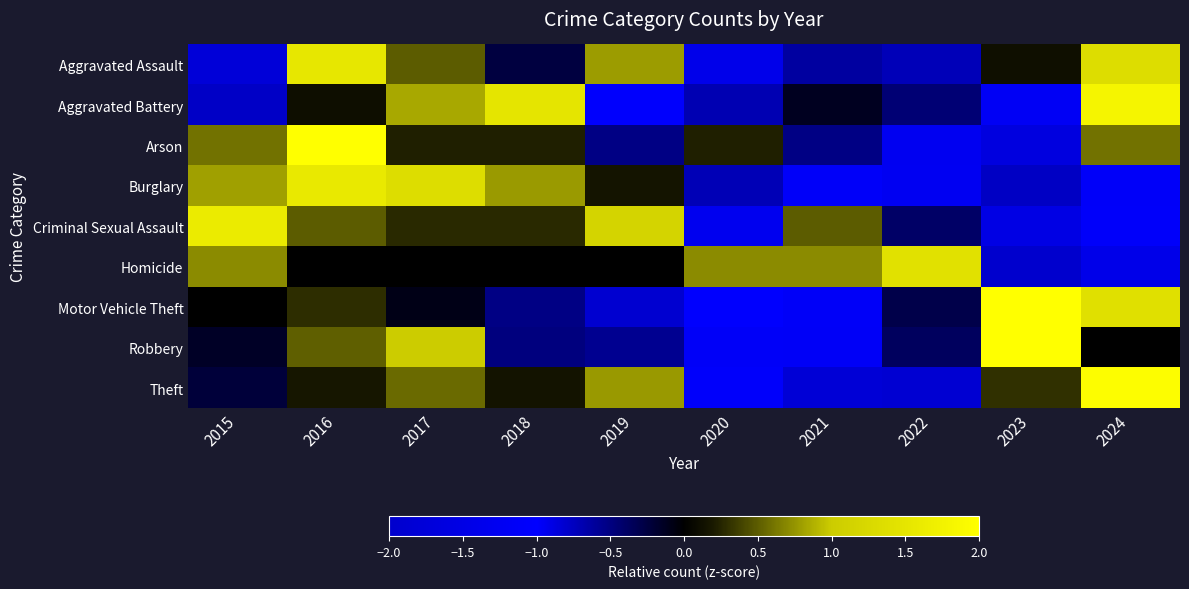

Reading left to right, list all the values displayed in this chart.

Aggravated Assault: 2015=-1.8	2016=1.5	2017=0.5	2018=-0.3	2019=0.8	2020=-0.9	2021=-0.6	2022=-0.7	2023=0.1	2024=1.3
Aggravated Battery: 2015=-0.8	2016=0.1	2017=0.8	2018=1.5	2019=-1.0	2020=-0.7	2021=-0.1	2022=-0.5	2023=-1.2	2024=1.8
Arson: 2015=0.6	2016=2.1	2017=0.2	2018=0.2	2019=-0.5	2020=0.2	2021=-0.5	2022=-1.3	2023=-1.6	2024=0.6
Burglary: 2015=0.8	2016=1.6	2017=1.3	2018=0.8	2019=0.2	2020=-0.7	2021=-1.1	2022=-1.0	2023=-0.8	2024=-1.1
Criminal Sexual Assault: 2015=1.6	2016=0.5	2017=0.3	2018=0.3	2019=1.2	2020=-1.3	2021=0.5	2022=-0.4	2023=-1.5	2024=-1.1
Homicide: 2015=0.7	2016=0.0	2017=0.0	2018=0.0	2019=0.0	2020=0.7	2021=0.7	2022=1.4	2023=-2.1	2024=-1.4
Motor Vehicle Theft: 2015=0.0	2016=0.3	2017=-0.1	2018=-0.5	2019=-0.8	2020=-1.0	2021=-1.1	2022=-0.3	2023=2.2	2024=1.4
Robbery: 2015=-0.2	2016=0.5	2017=1.0	2018=-0.5	2019=-0.6	2020=-1.1	2021=-1.1	2022=-0.4	2023=2.3	2024=-0.0
Theft: 2015=-0.2	2016=0.2	2017=0.6	2018=0.2	2019=0.8	2020=-1.1	2021=-1.8	2022=-0.8	2023=0.3	2024=2.0